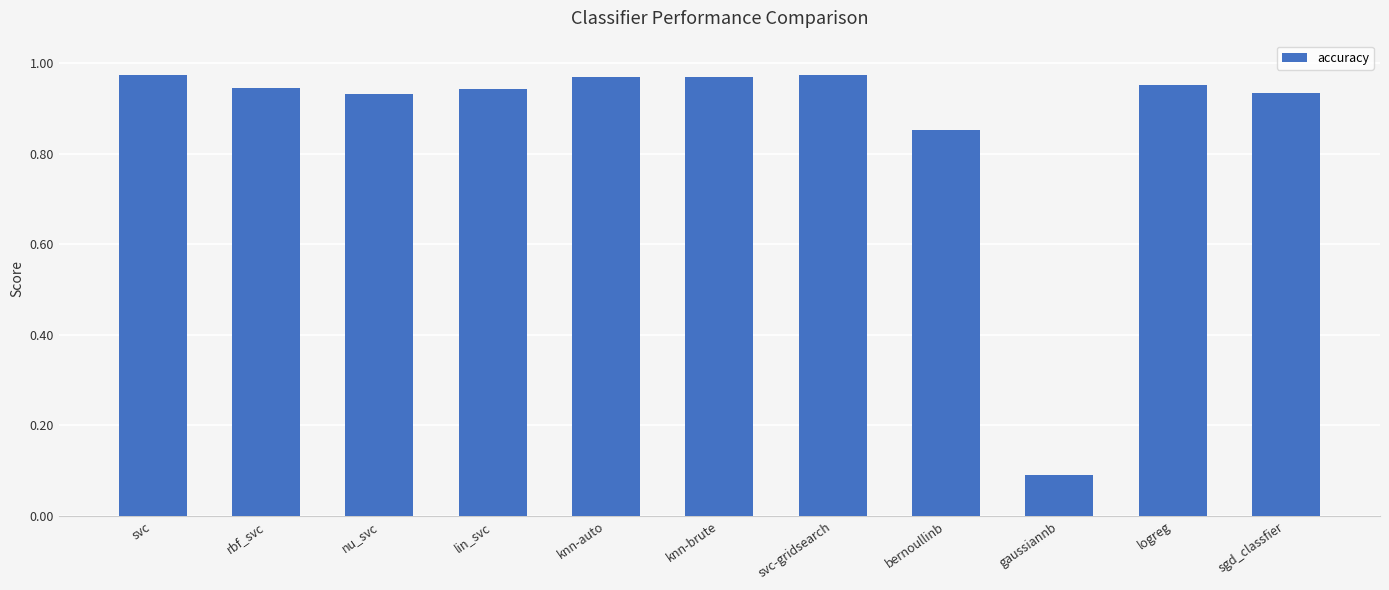

Which has a higher value, bernoullinb or gaussiannb?

bernoullinb